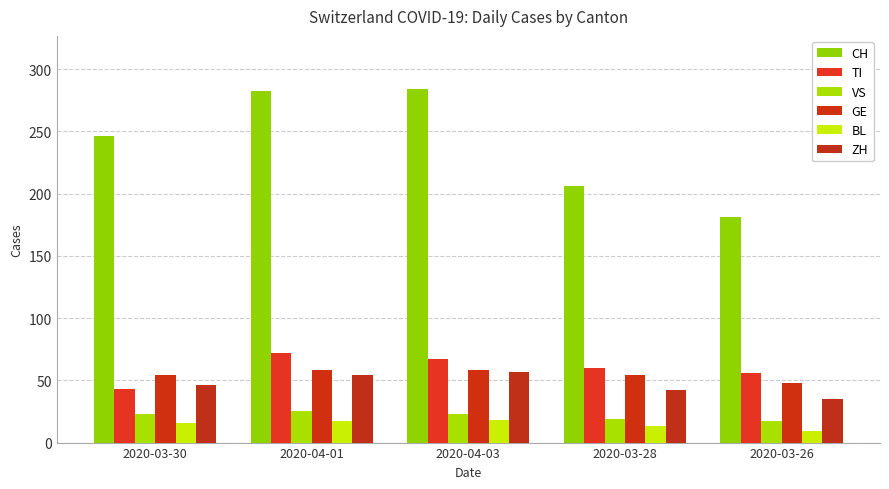

What is the label of the 4th bar from the left?

2020-03-28